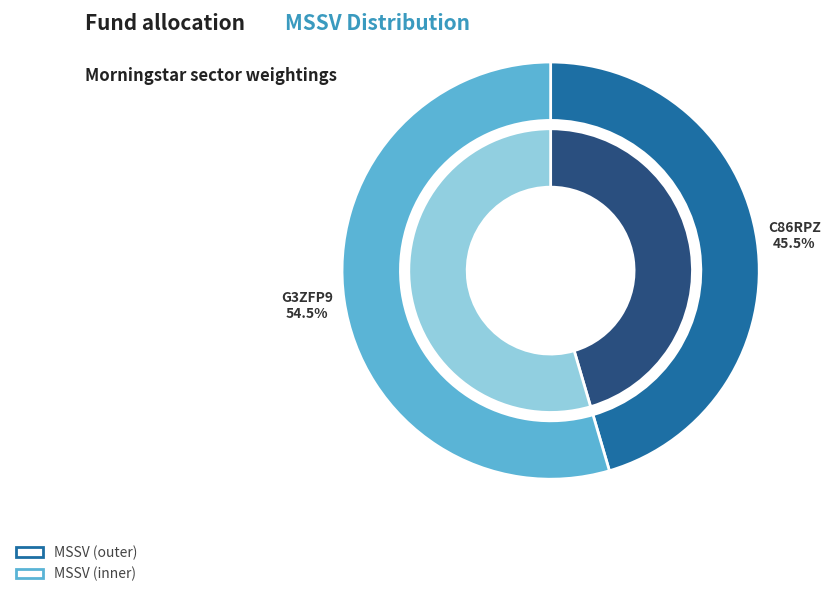

The C86RPZ slice represents 52% of the pie. True or false?

False